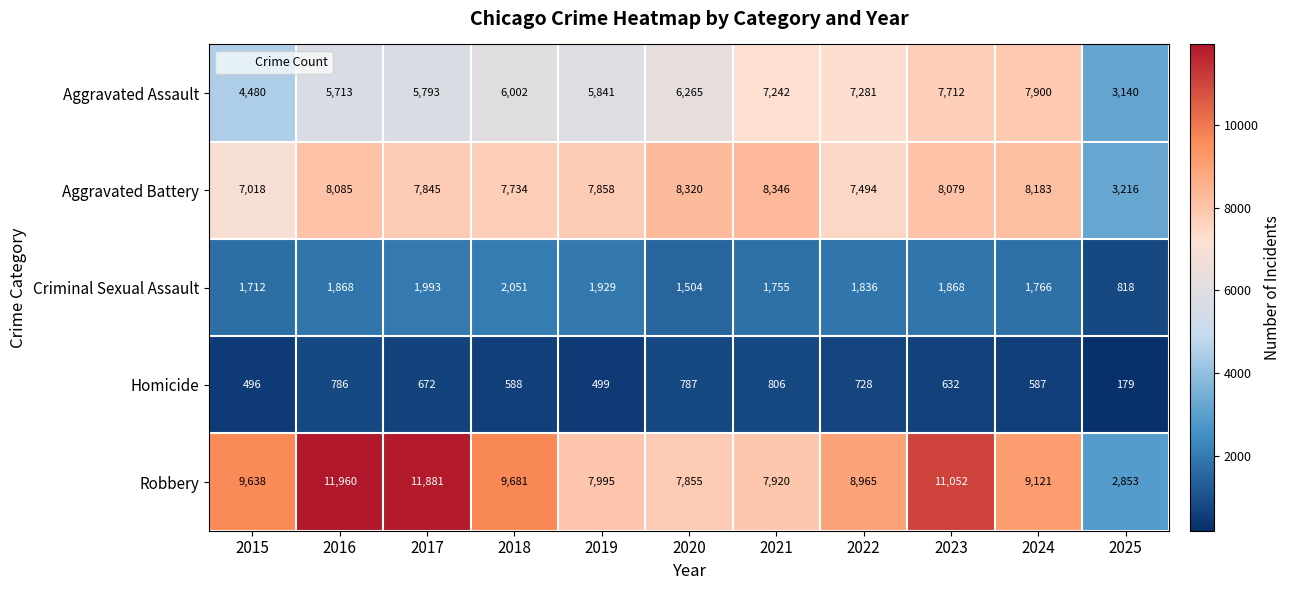

List the series in order of their peak value, highest first.

Robbery, Aggravated Battery, Aggravated Assault, Criminal Sexual Assault, Homicide